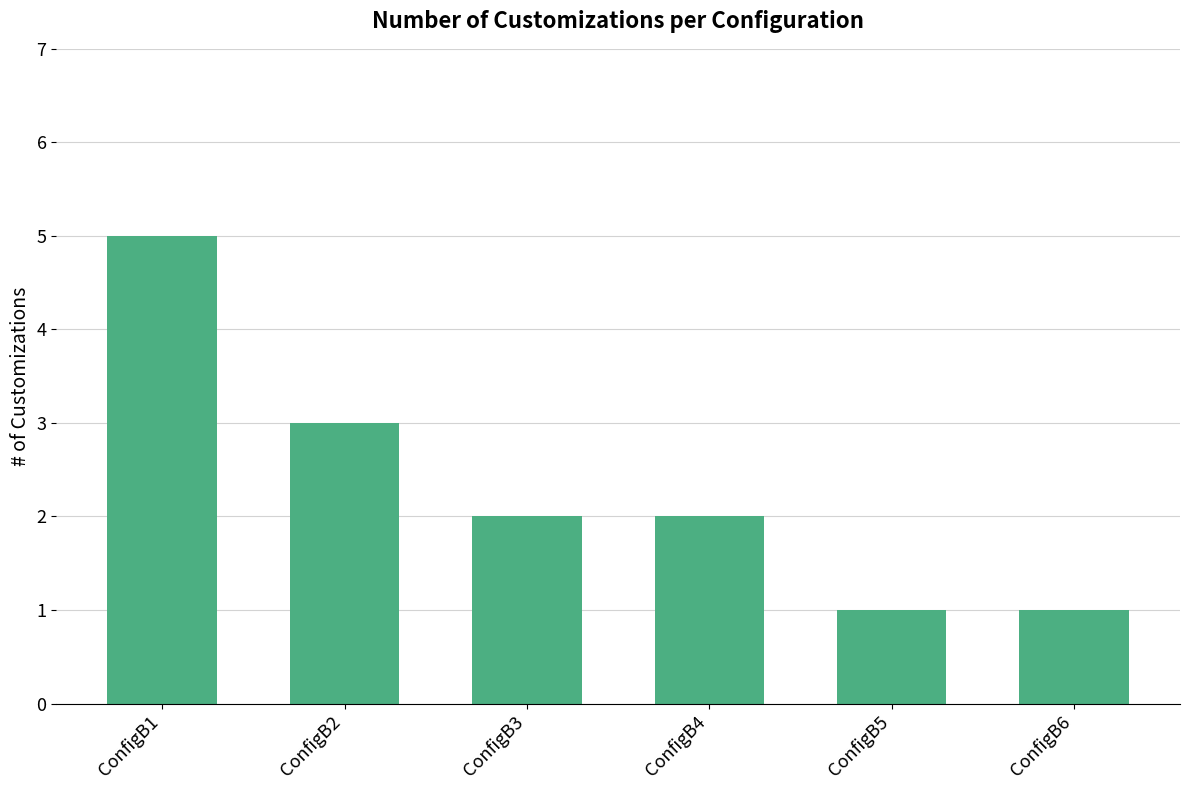

True or false: the data shows 1 at ConfigB5.

True